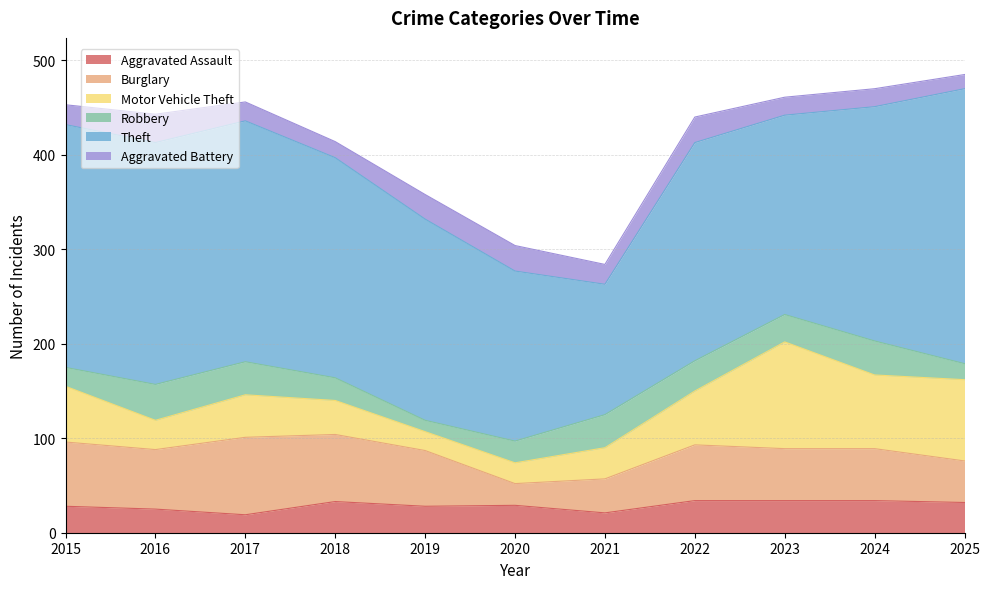

Where does the Aggravated Battery series first go above 21?

2016